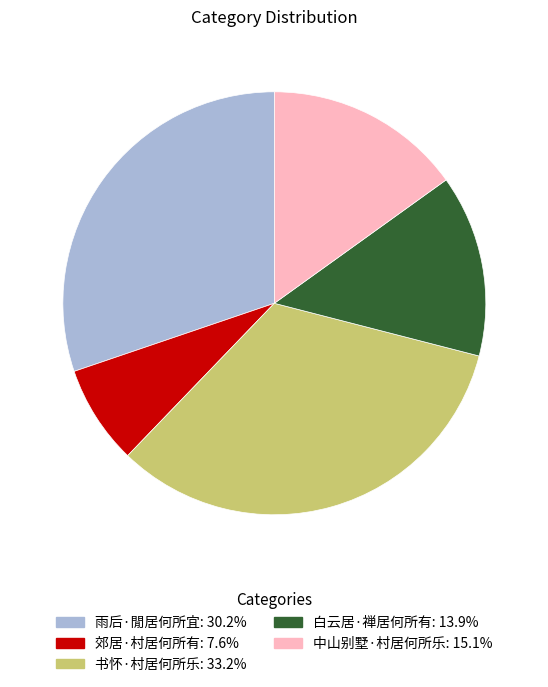

What is the smallest slice in the pie chart?

郊居·村居何所有